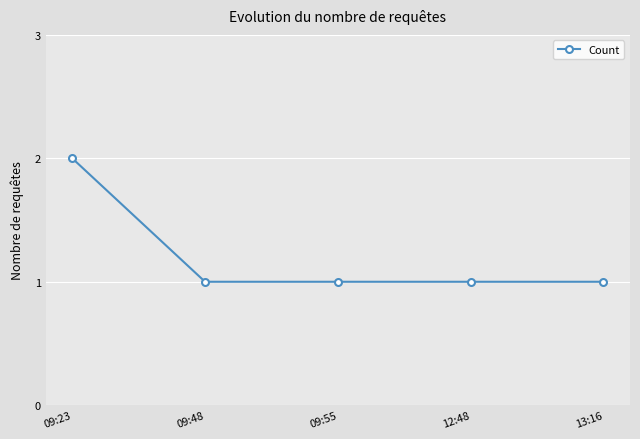

What value does the data have at 12:48?

1